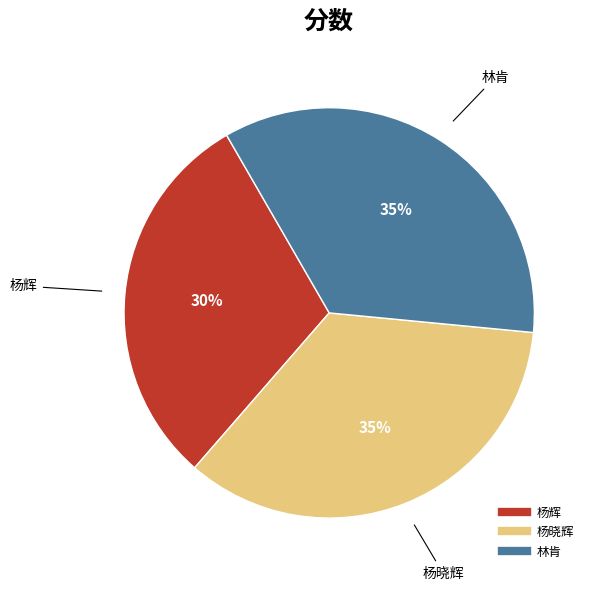

To the nearest percent, what percentage of the pie is 杨晓辉?

35%